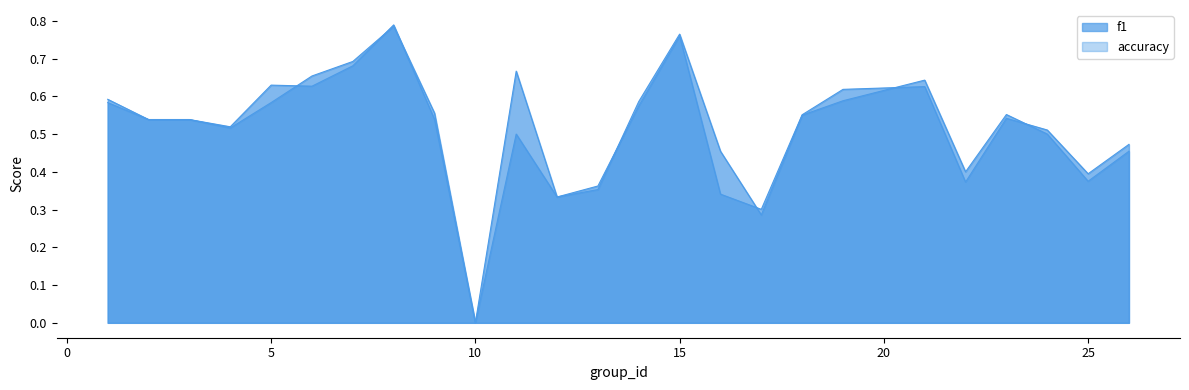

List the labels in order of accuracy value, smallest first.

10, 17, 12, 13, 25, 22, 16, 26, 11, 24, 4, 2, 3, 18, 23, 9, 1, 5, 14, 19, 21, 6, 7, 15, 8